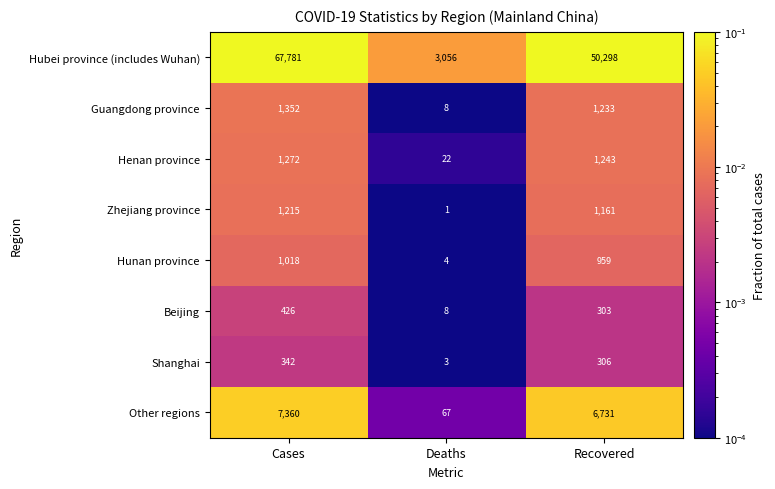

What is the highest value of the Zhejiang province series?

1215